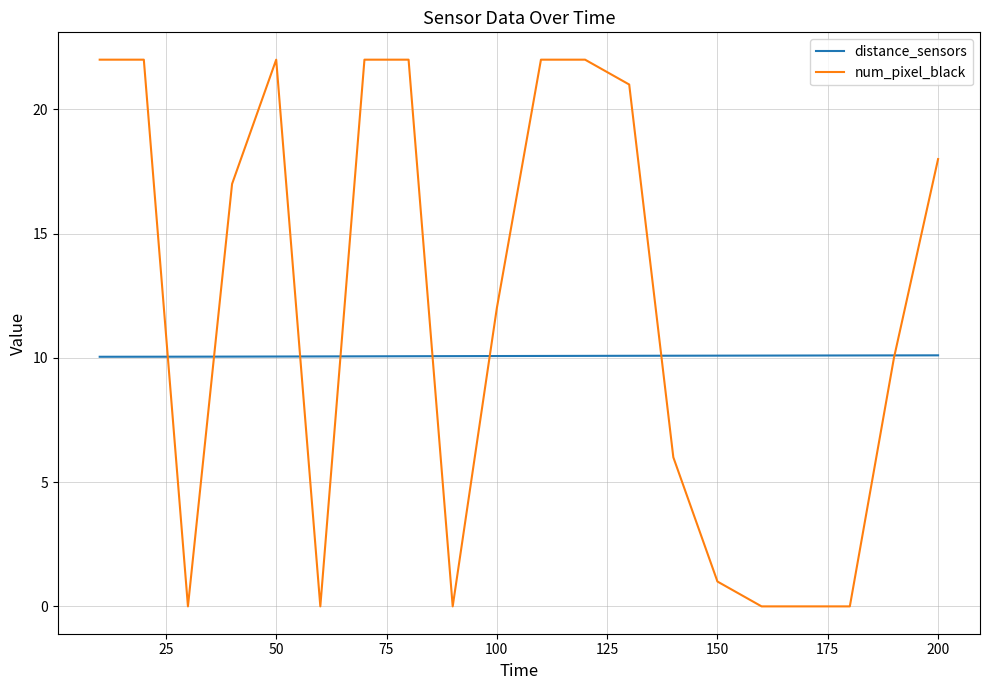

What is the maximum value for num_pixel_black?

22.0